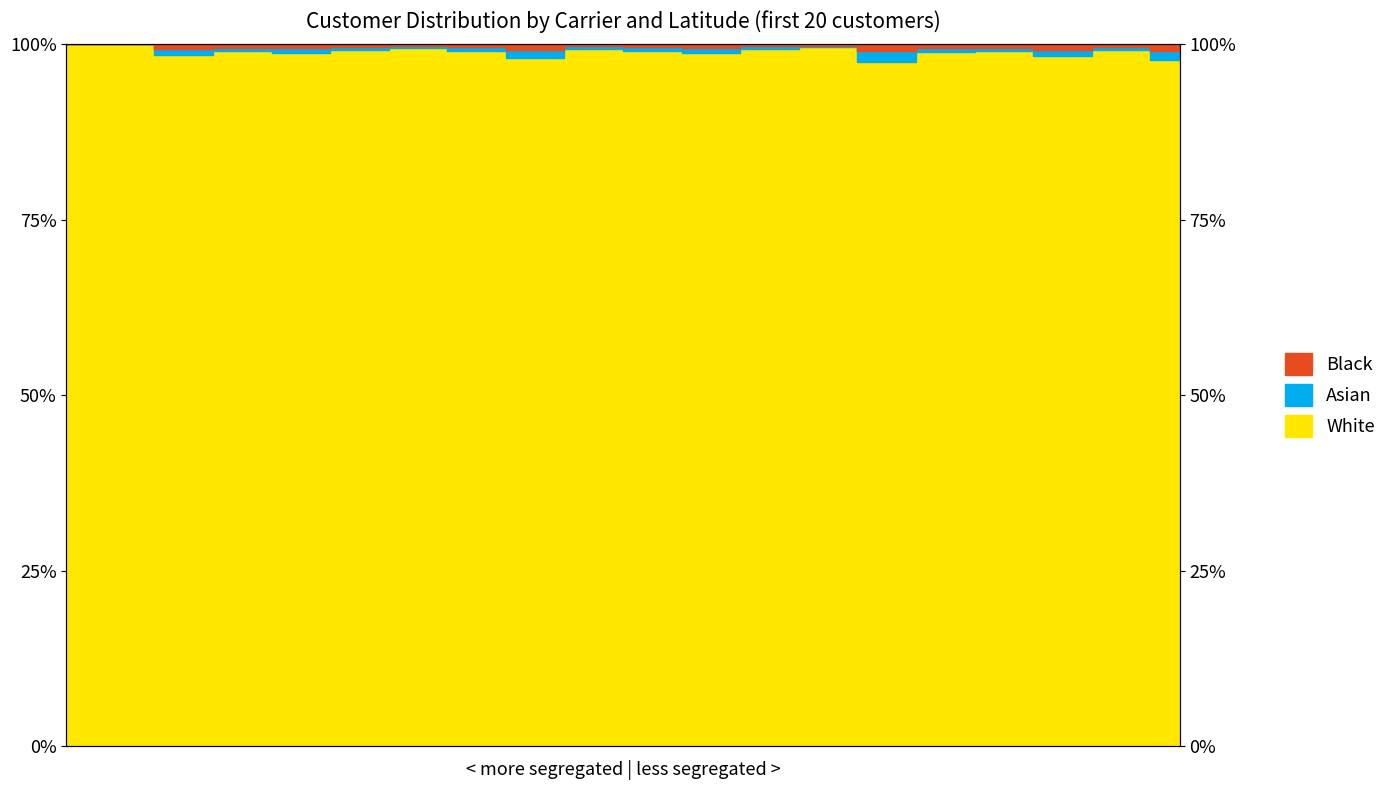

True or false: Black and White cross at least once.

False